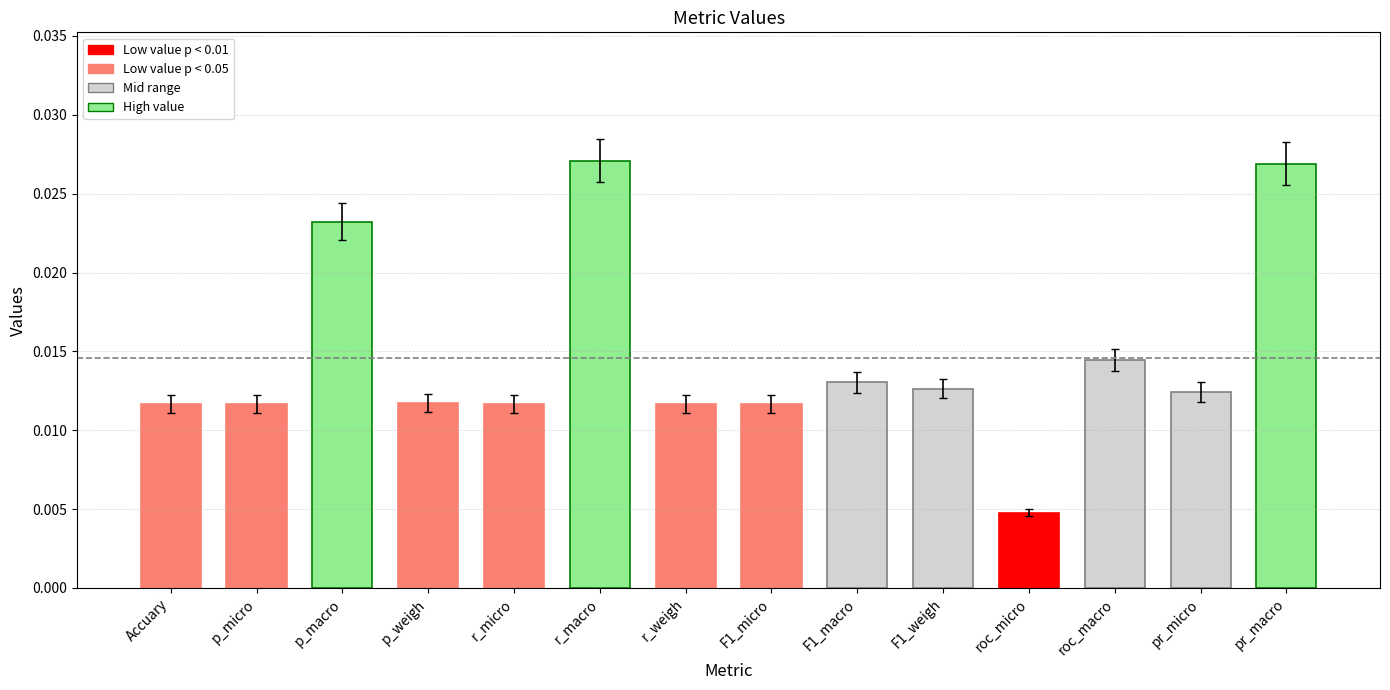

List the labels in order of value, smallest first.

roc_micro, Accuary, p_micro, r_micro, r_weigh, F1_micro, p_weigh, pr_micro, F1_weigh, F1_macro, roc_macro, p_macro, pr_macro, r_macro